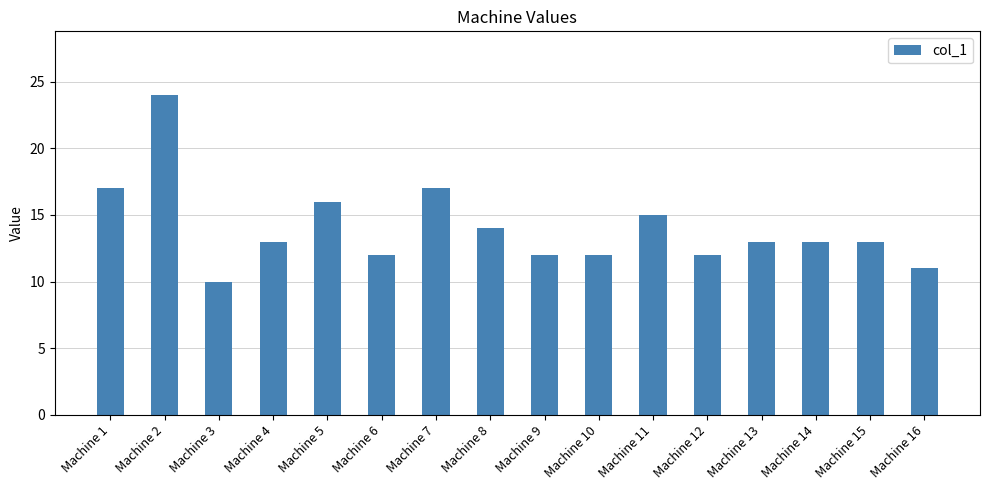

Read the value at Machine 1, to the nearest 5.

15